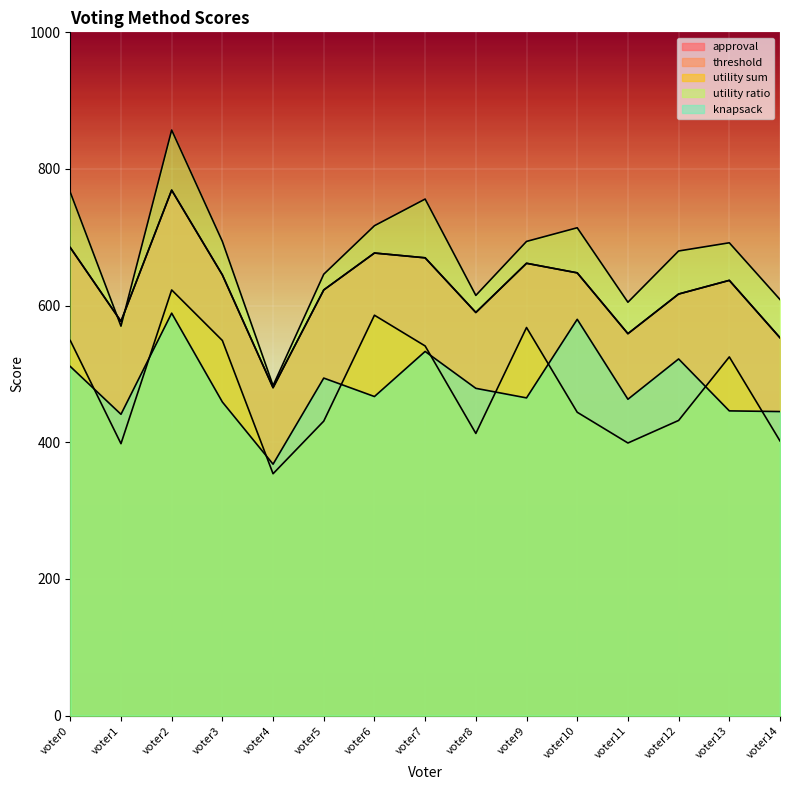

True or false: approval and utility sum cross at least once.

False